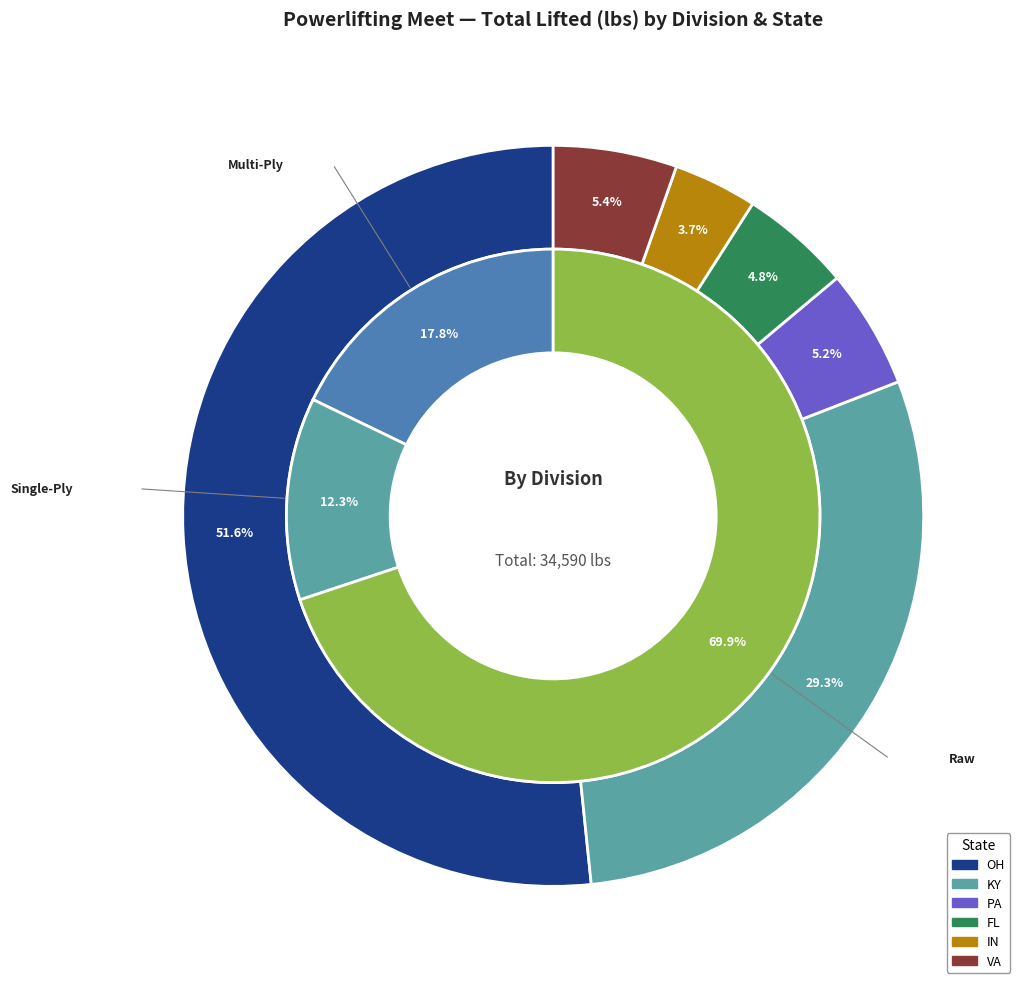

Is there a majority slice in this chart?

Yes